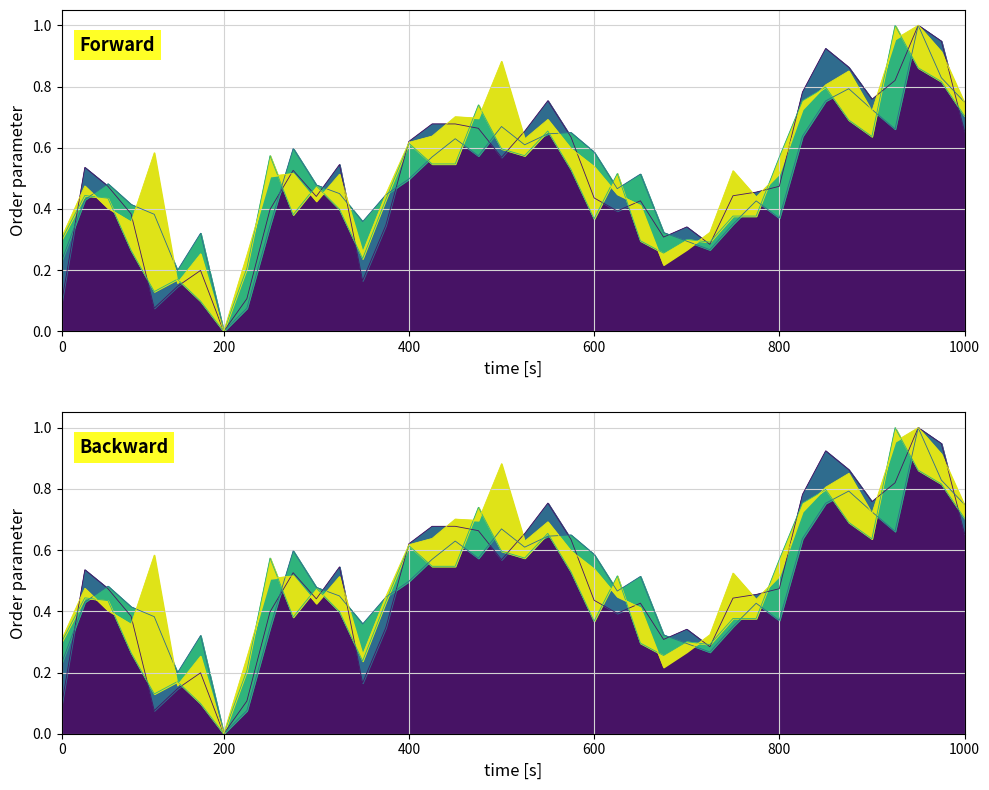

What is the average value of the close series?

0.5